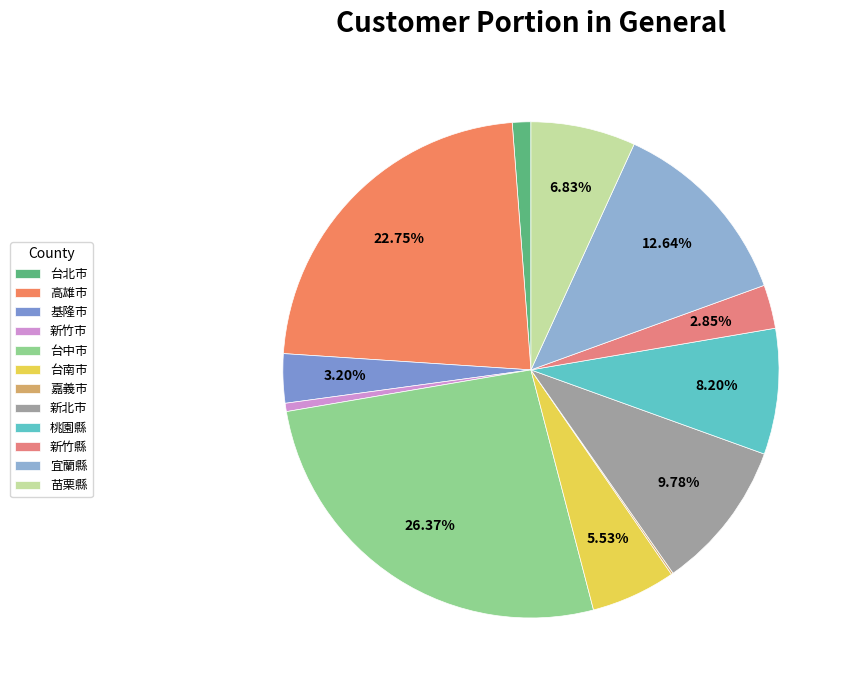

What portion of the pie excludes 基隆市?

96.8%